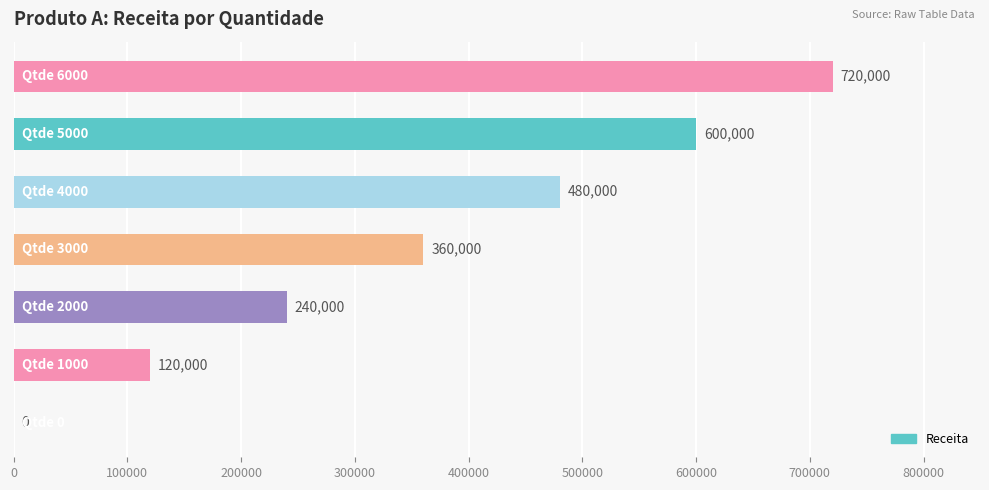

Are the bars horizontal?

Yes